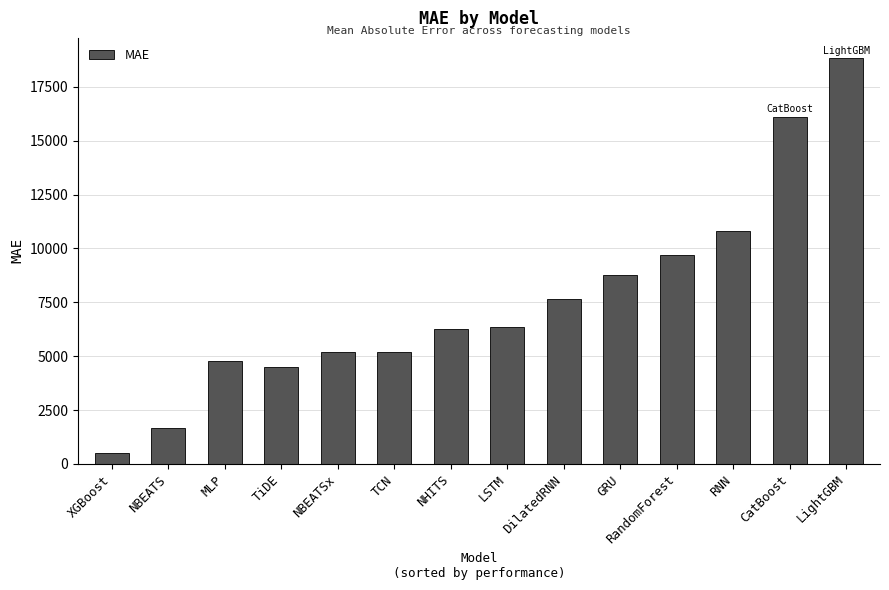

Are the bars grouped side by side (vs. stacked)?

No